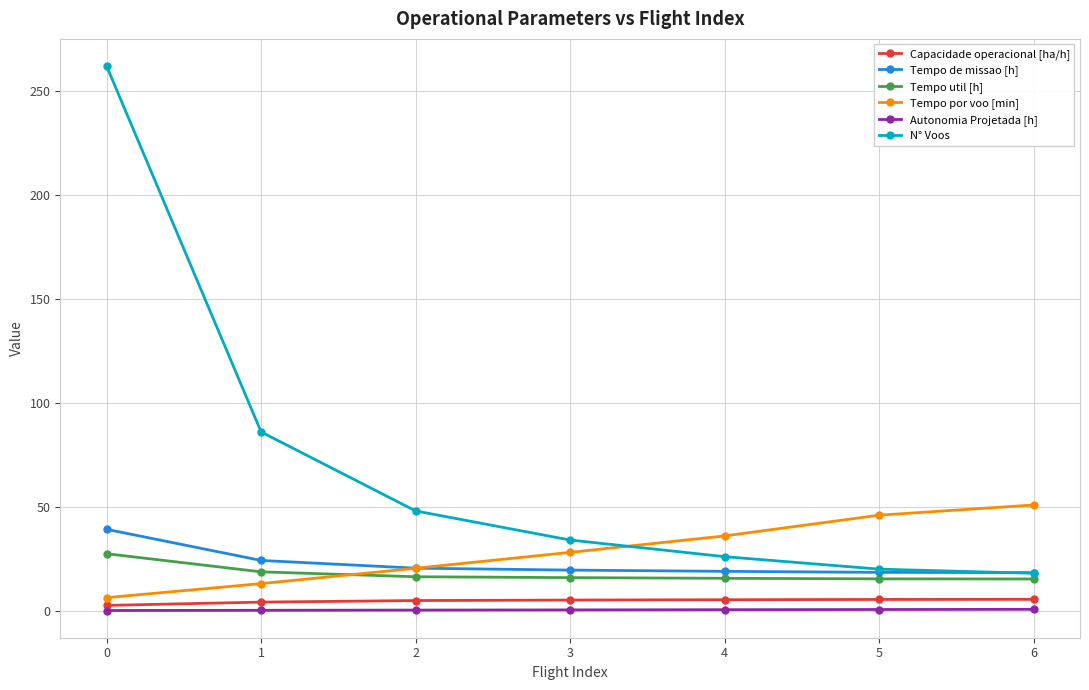

Does the chart have visible grid lines?

Yes